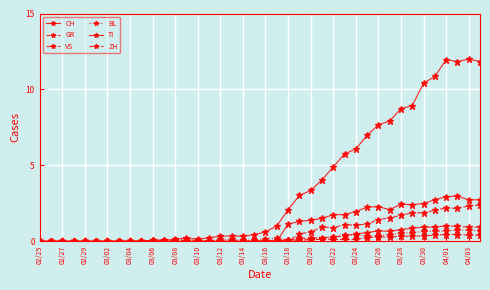

At how many categories does at least one series exceed 5?

13